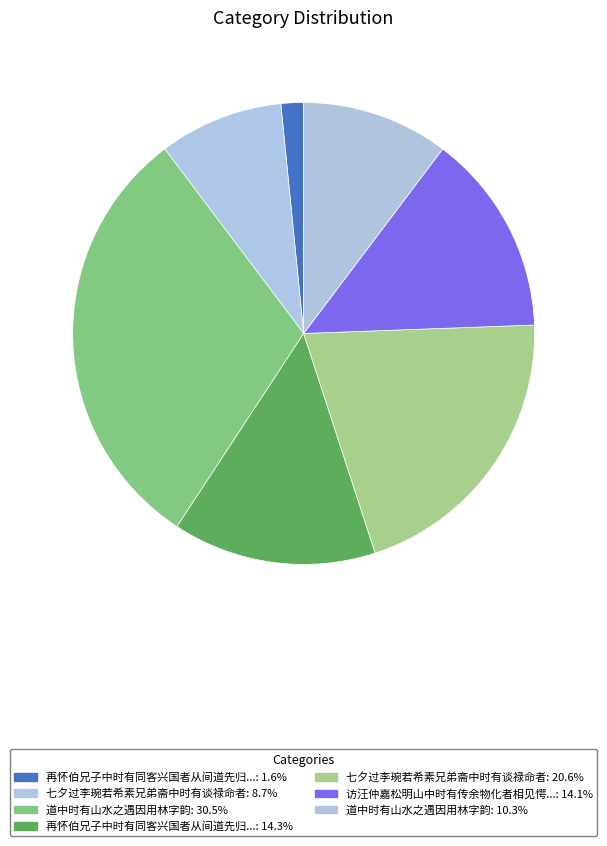

Count the number of slices in the pie.

7